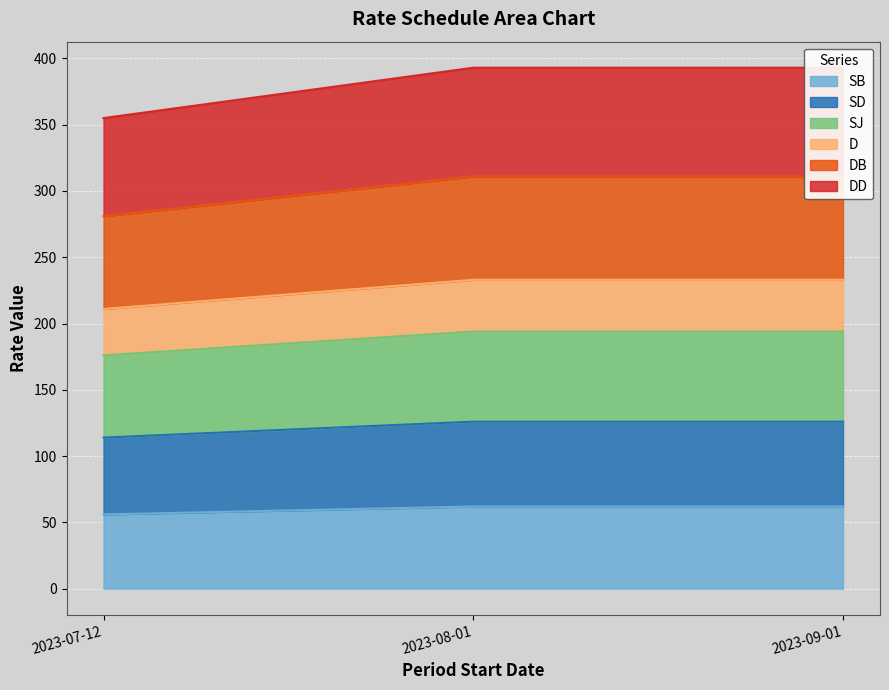

The value of SJ at 2023-07-12 is 176. True or false?

True